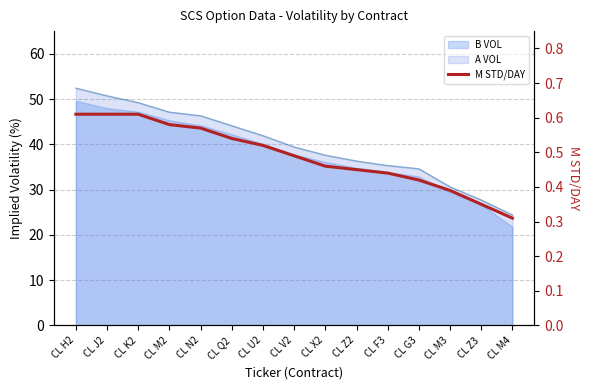

What is the value of the 8th point from the left?

0.5